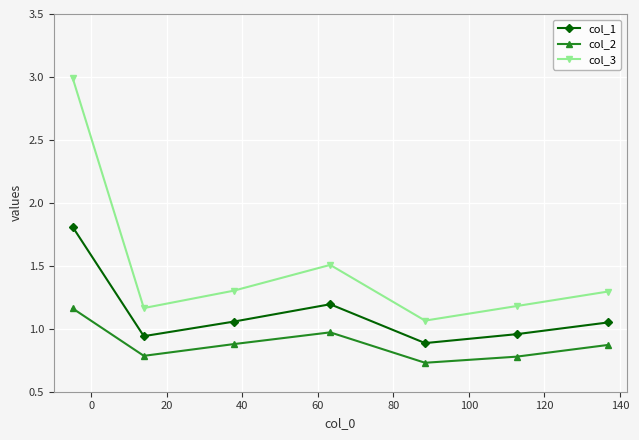

Which series has the largest range (max minus min)?

col_3